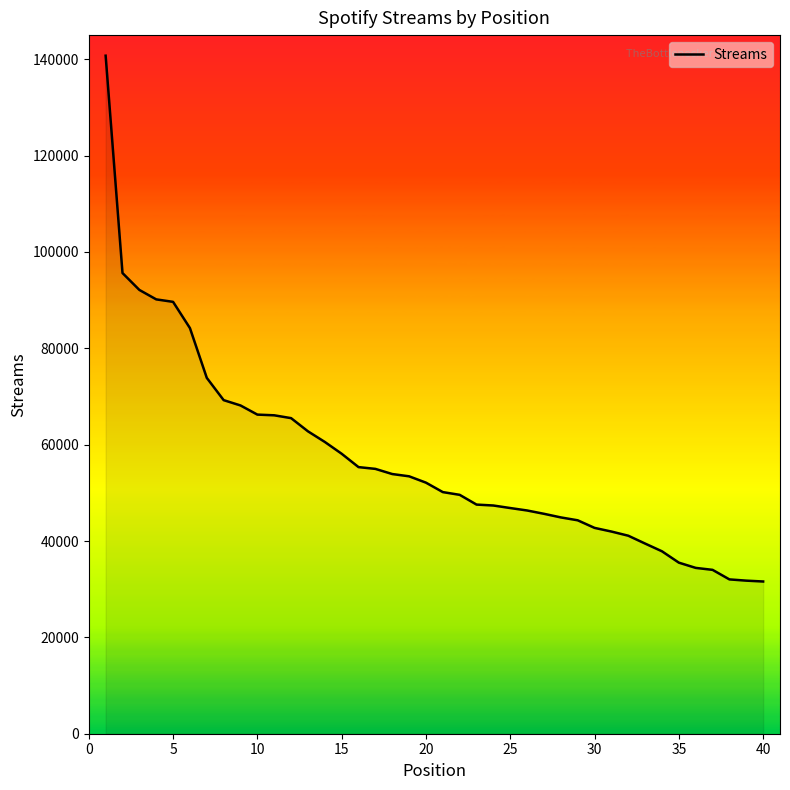

What is the maximum value shown in the chart?

140728